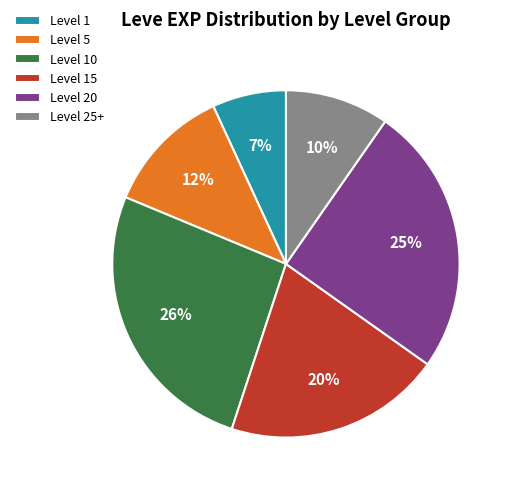

What is the ratio of the value at Level 5 to the value at Level 1?

1.7